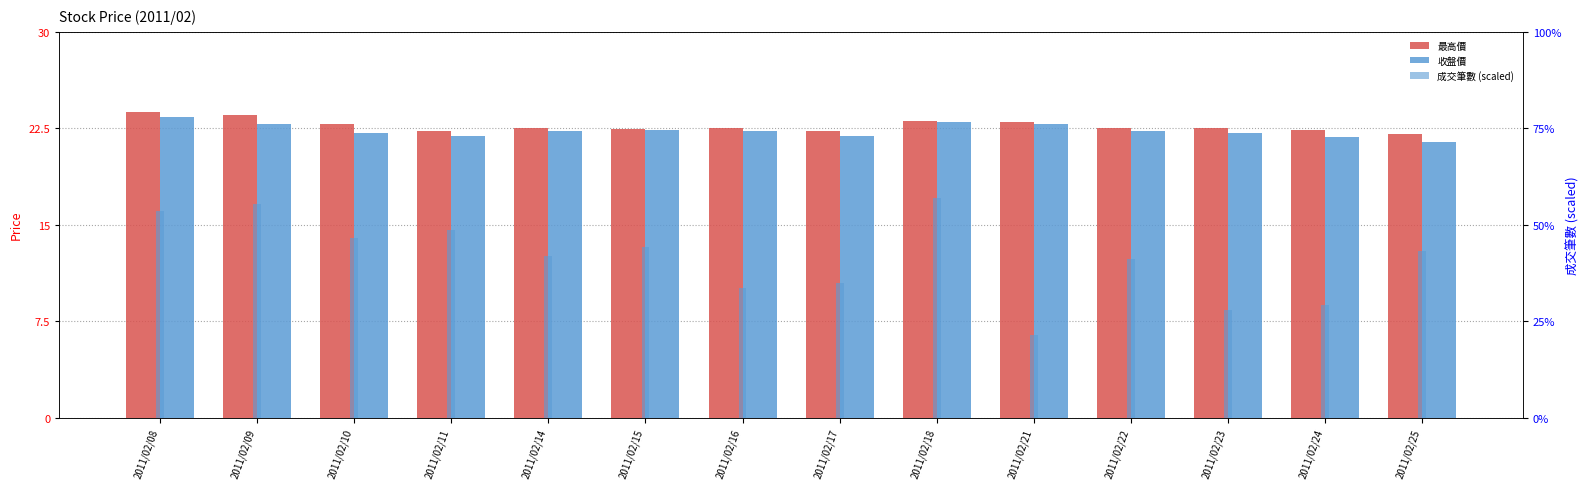

The value of 收盤價 at 2011/02/23 is 22.1. True or false?

True